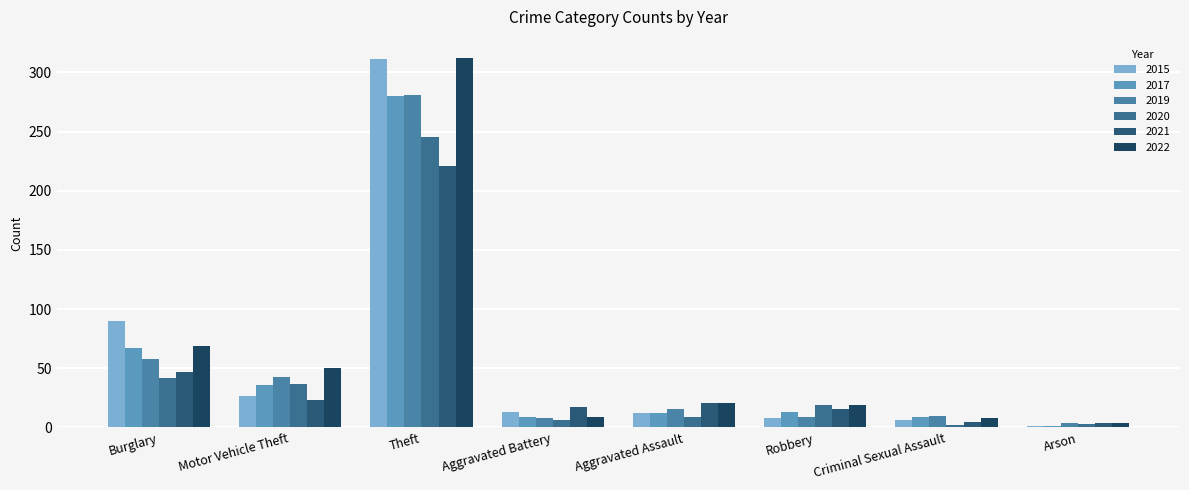

How many bars are there in each group?

6